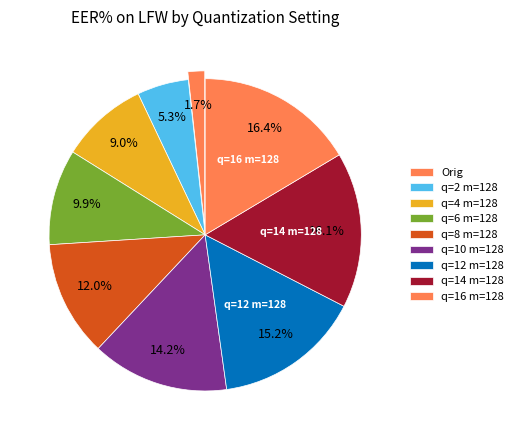

Is it true that q=8 m=128 is 12% of the pie?

True